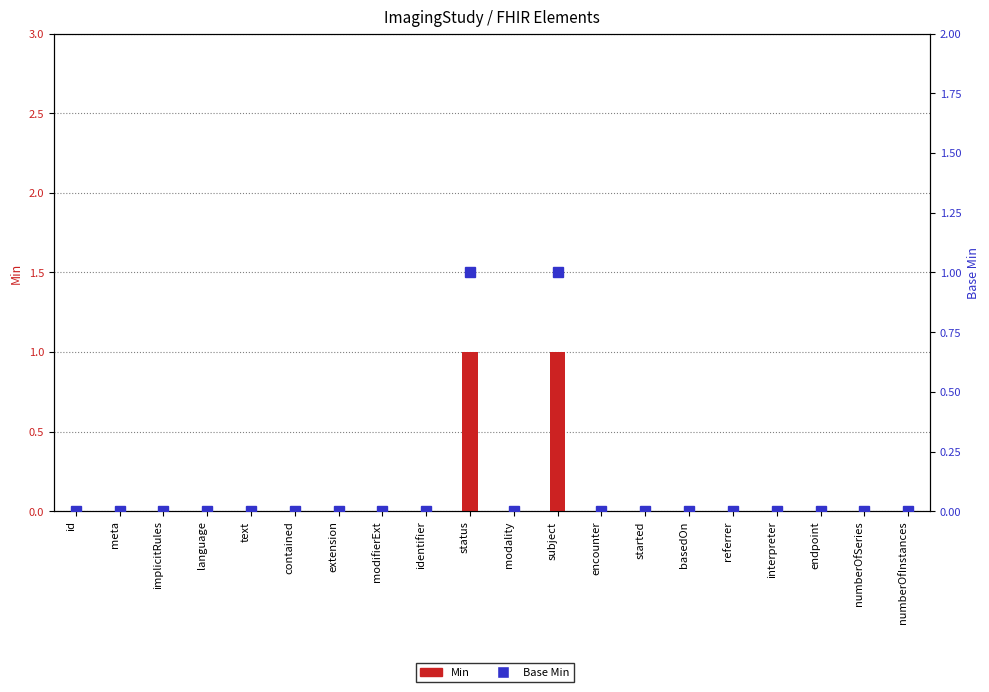

Reading left to right, transcribe all the data shown in this chart.

Min: 0	0	0	0	0	0	0	0	0	1	0	1	0	0	0	0	0	0	0	0
Base Min: 0	0	0	0	0	0	0	0	0	1	0	1	0	0	0	0	0	0	0	0